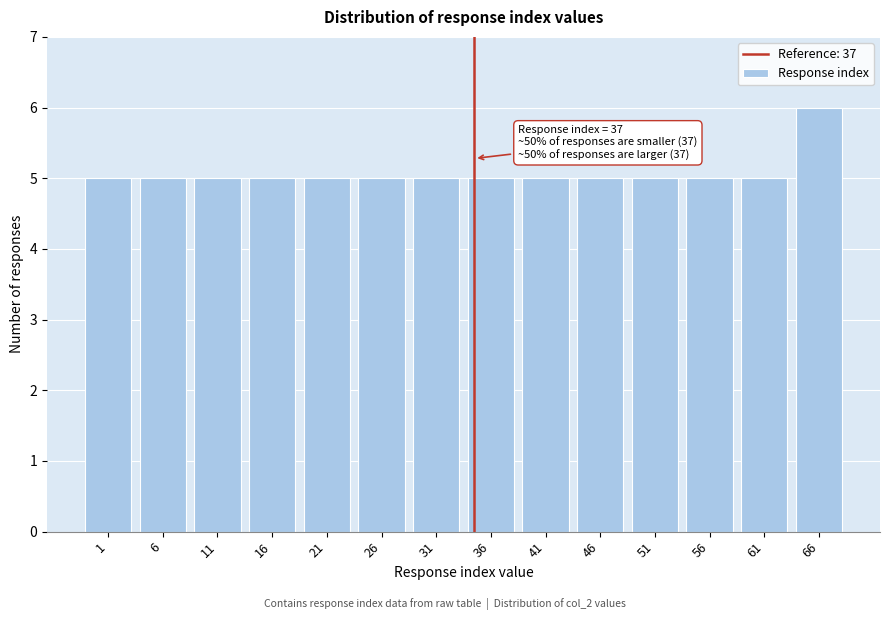

Reading left to right, what are all the values shown in this chart?

1=5	6=5	11=5	16=5	21=5	26=5	31=5	36=5	41=5	46=5	51=5	56=5	61=5	66=6